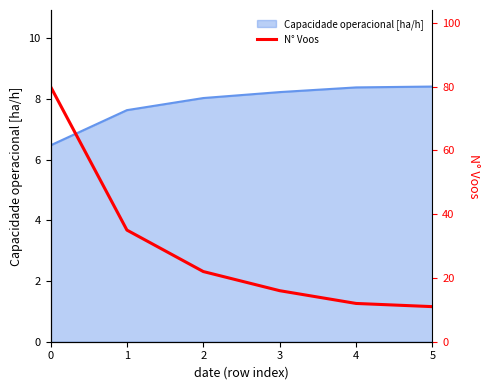

True or false: Capacidade operacional [ha/h] has a value of 13.3 at 4.

False